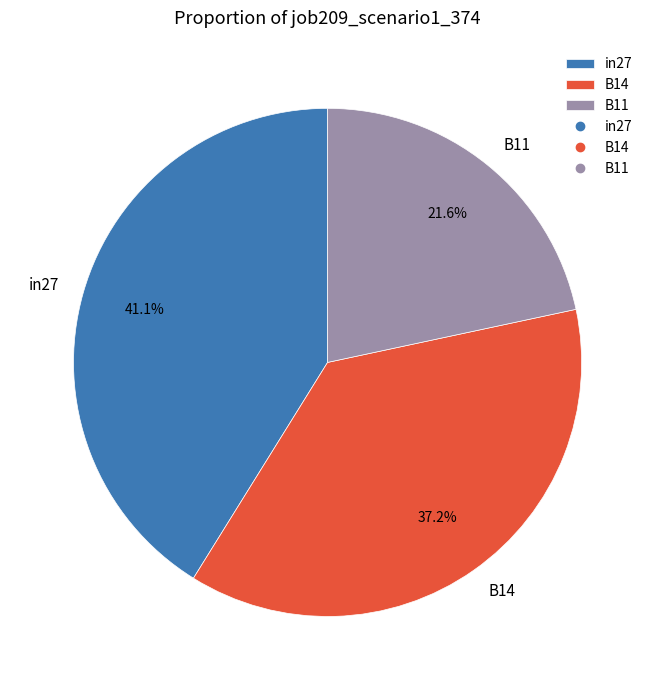

Is the sum of in27 and B11 greater than half?

Yes